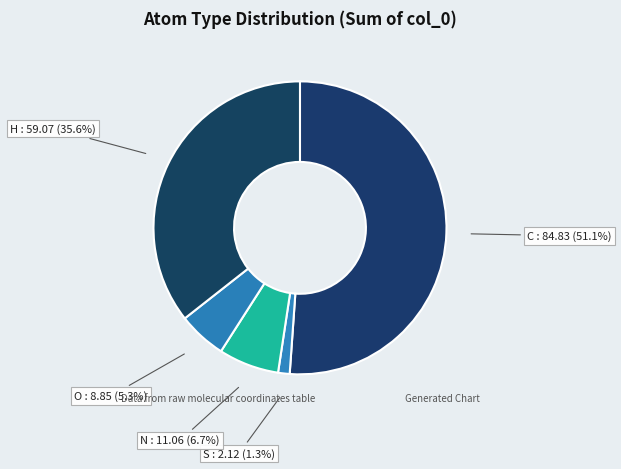

Which slice is the smallest?

S